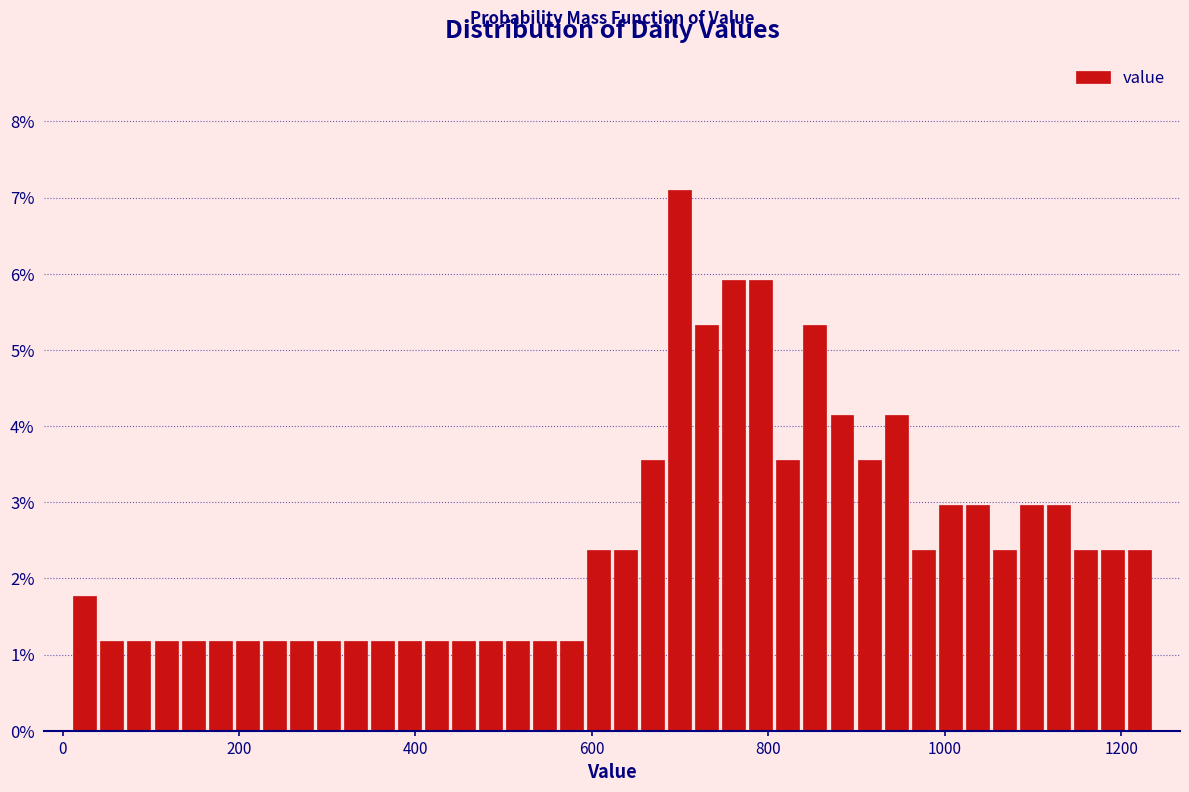

Read against the x-axis, roughly where is the centre of the tallest bar?

700